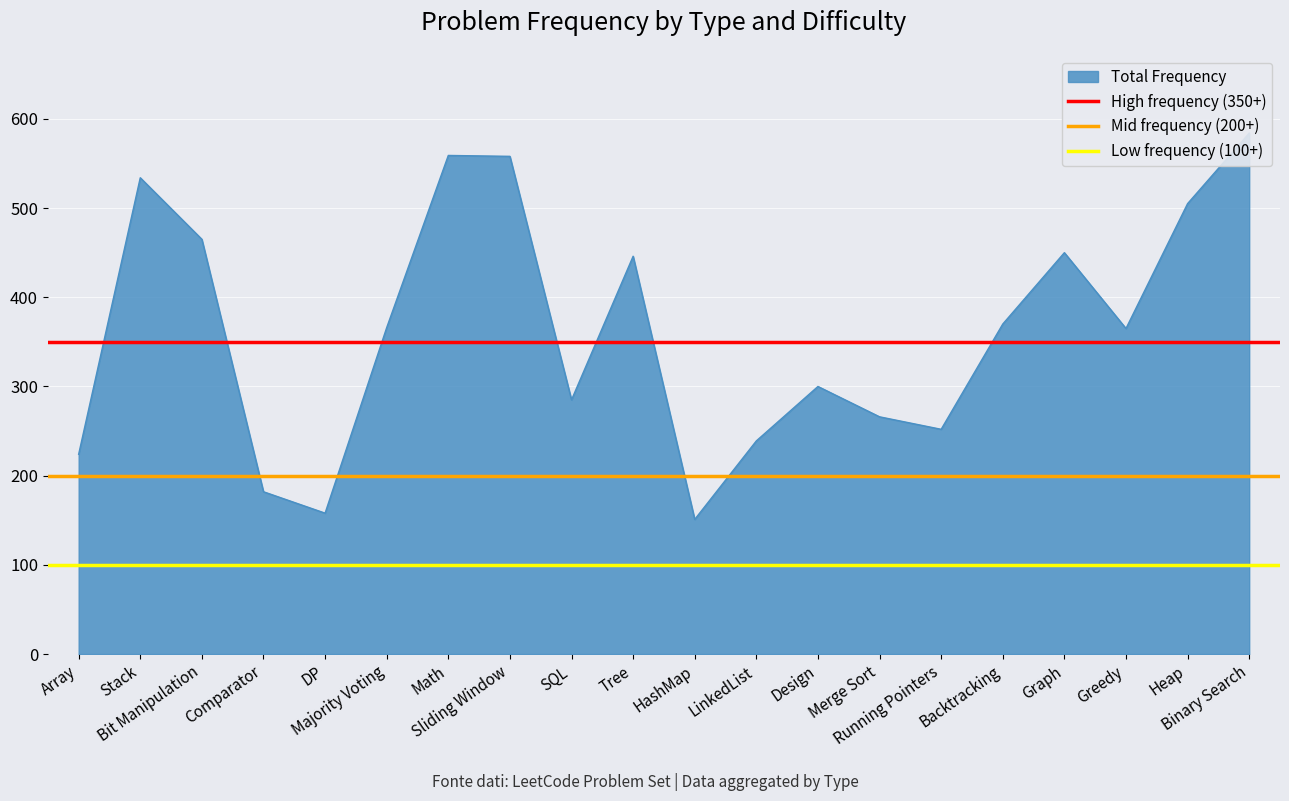

What is the label of the 2nd point from the left?

Stack